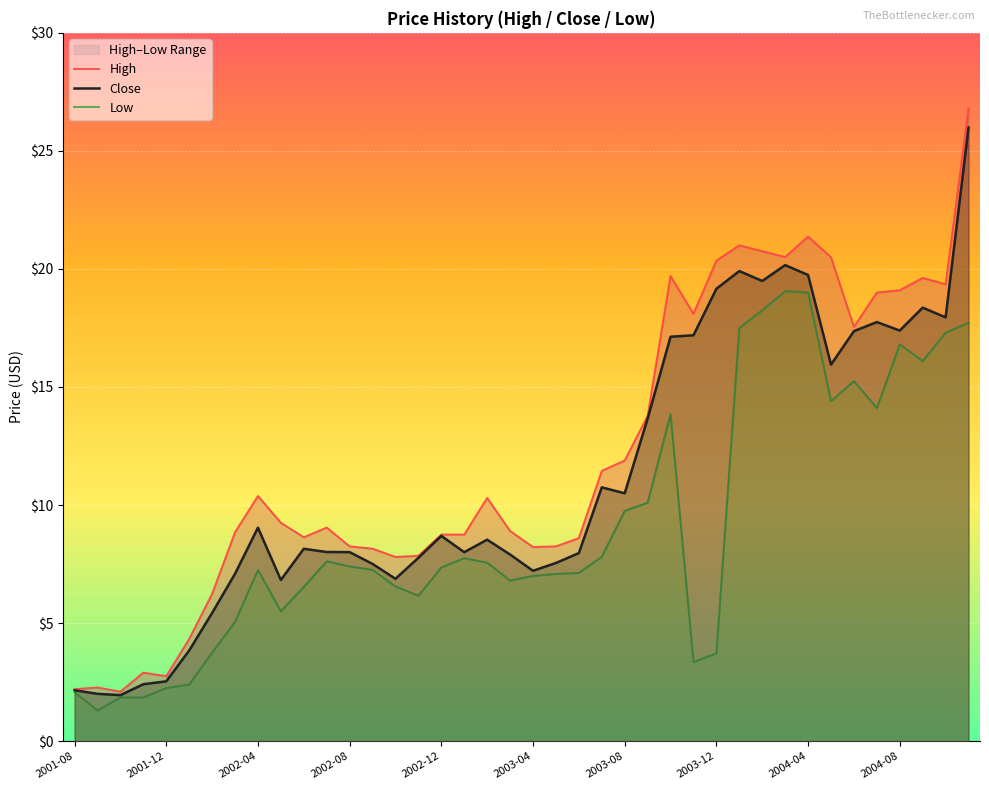

What is the average value of the Close series?

11.1